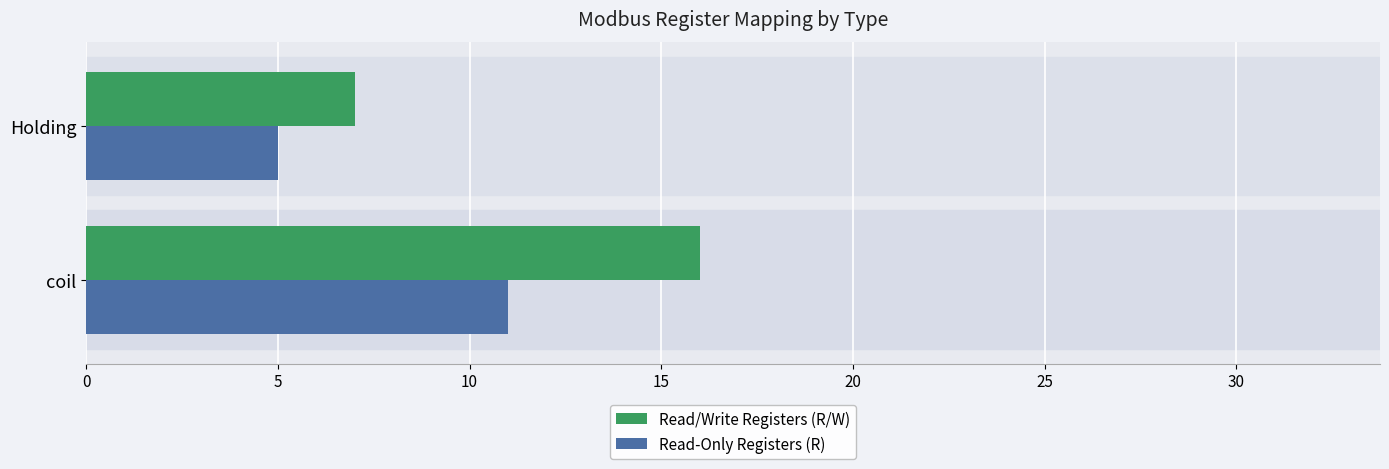

At which category does the chart reach its peak across all series?

coil